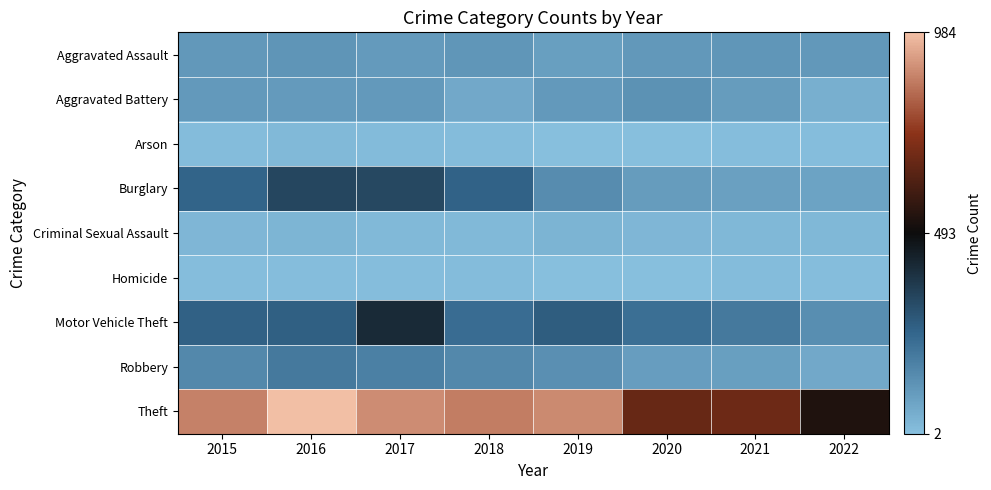

Between 2016 and 2017, which series saw the biggest shift?

Motor Vehicle Theft